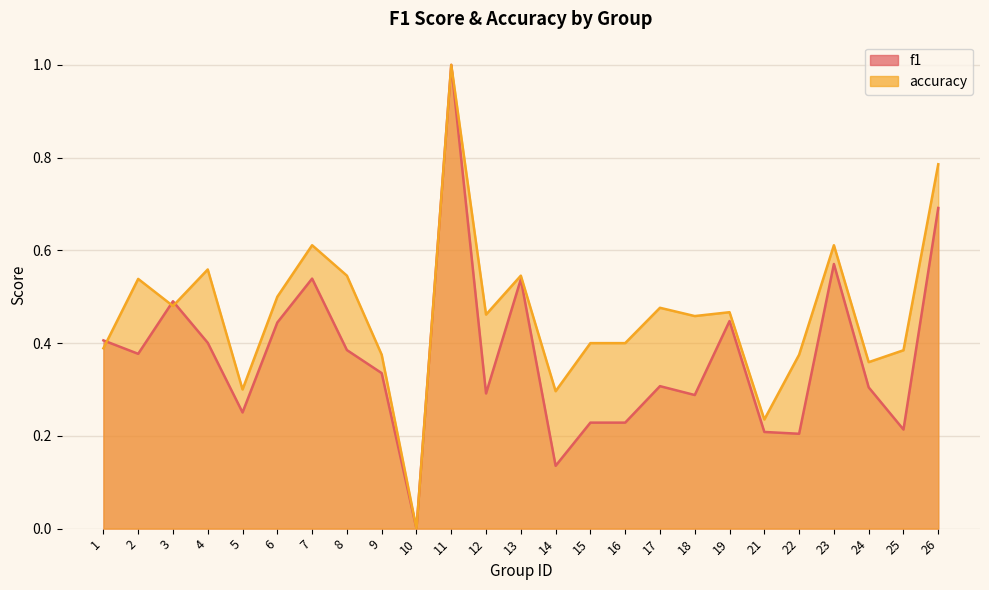

The value of accuracy at 23 is 0.3. True or false?

False